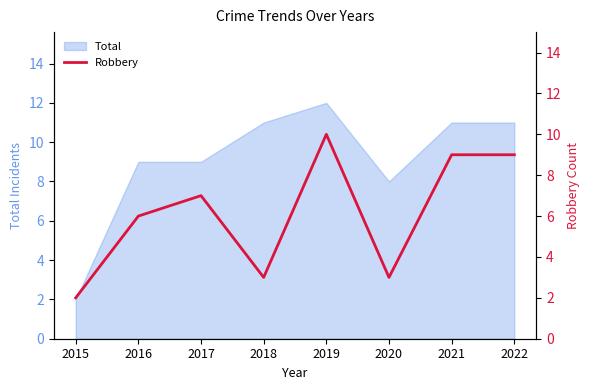

True or false: Total has a value of 13 at 2017.

False